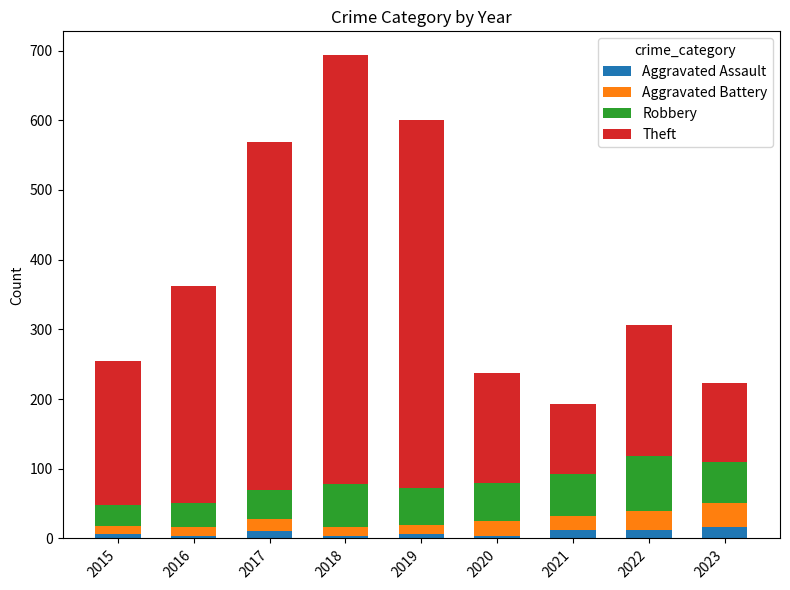

What is the maximum value for Aggravated Assault?

17